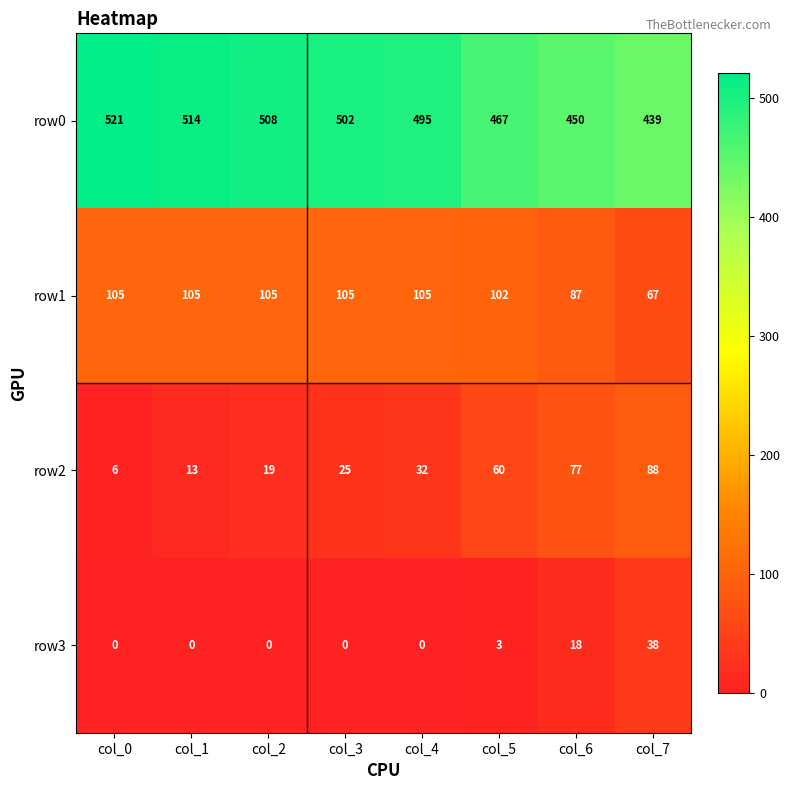

Read the row2 value at col_1.

13